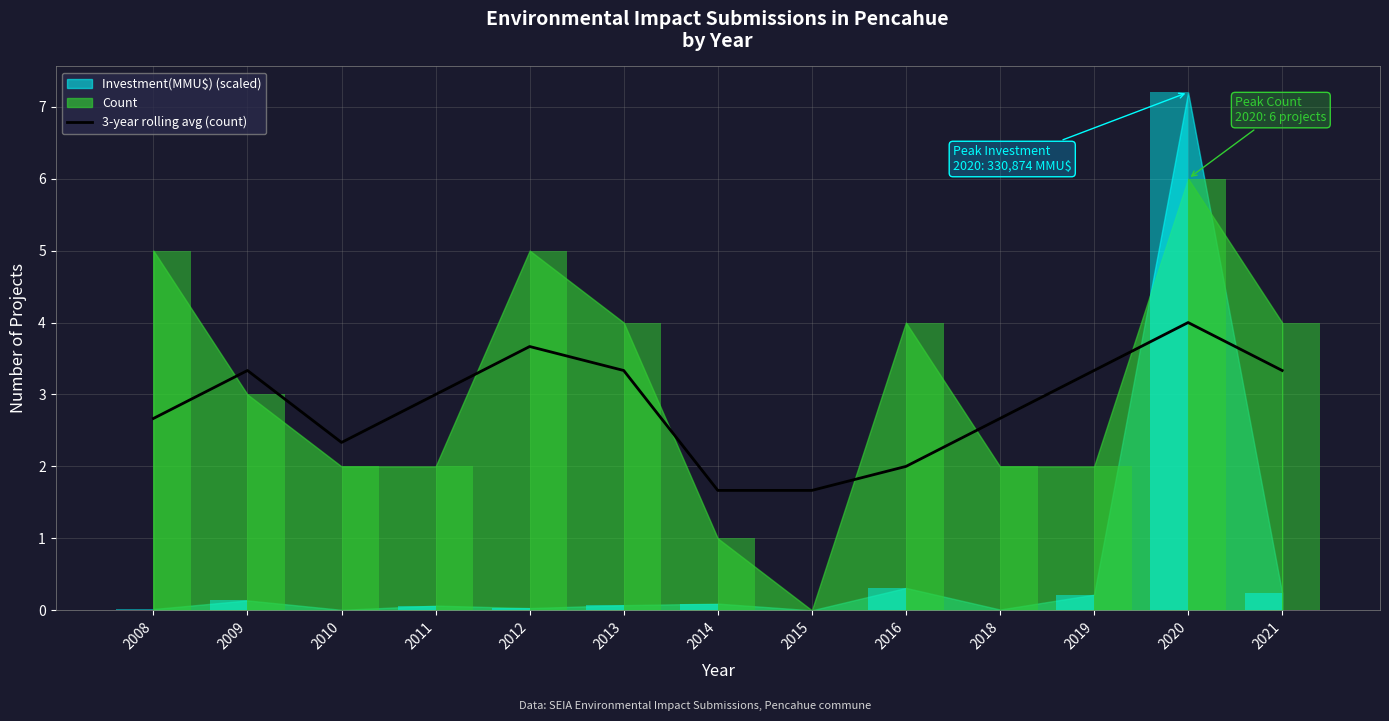

What is the difference between the maximum and second lowest values?

2.3